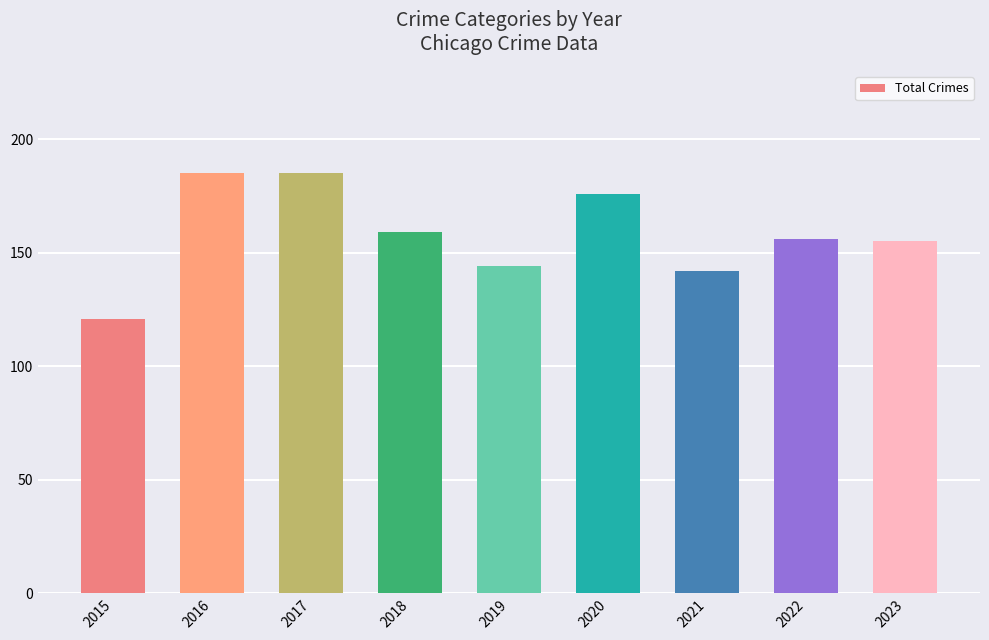

What is the maximum value shown in the chart?

185